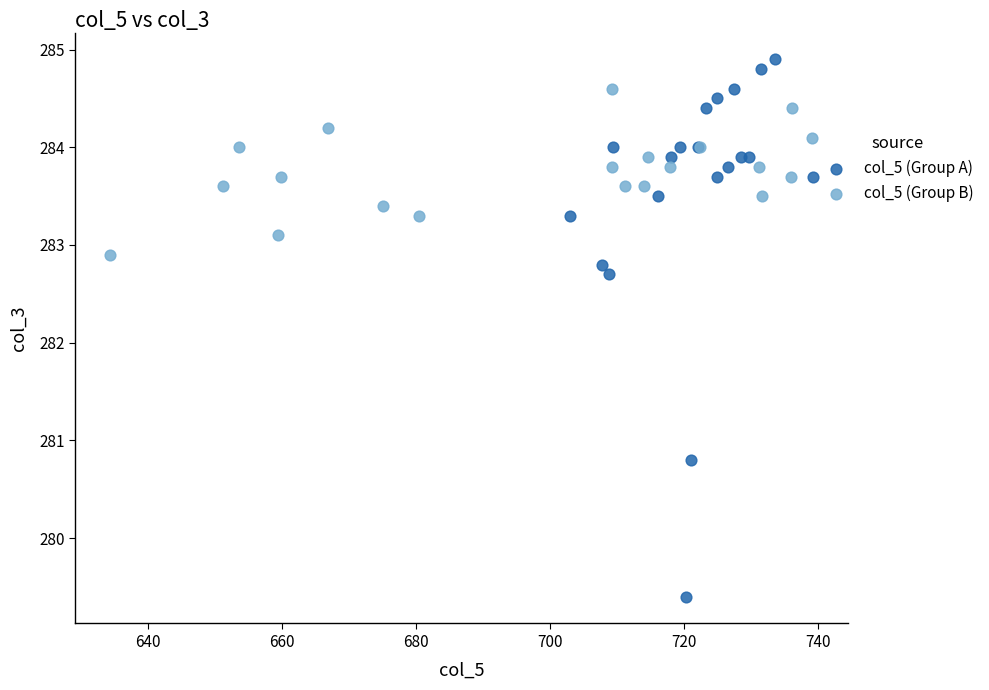

Which series reaches the minimum Y coordinate?

col_5 (Group A)